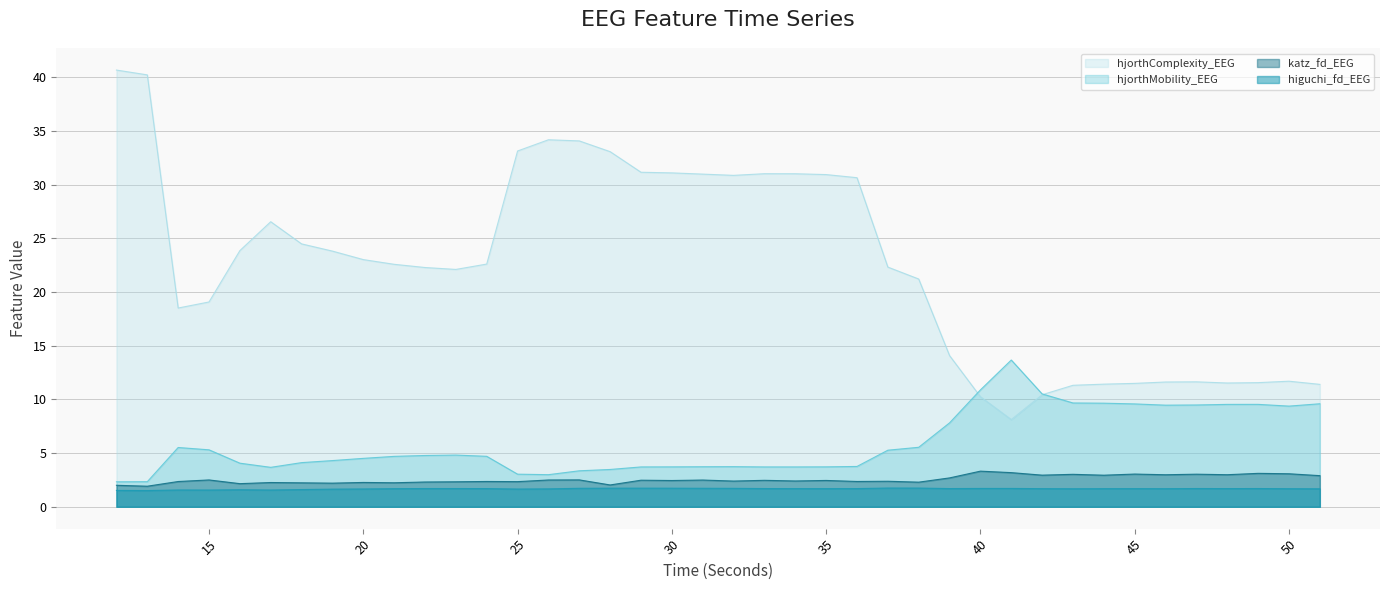

Which label corresponds to the smallest value in the chart?

13